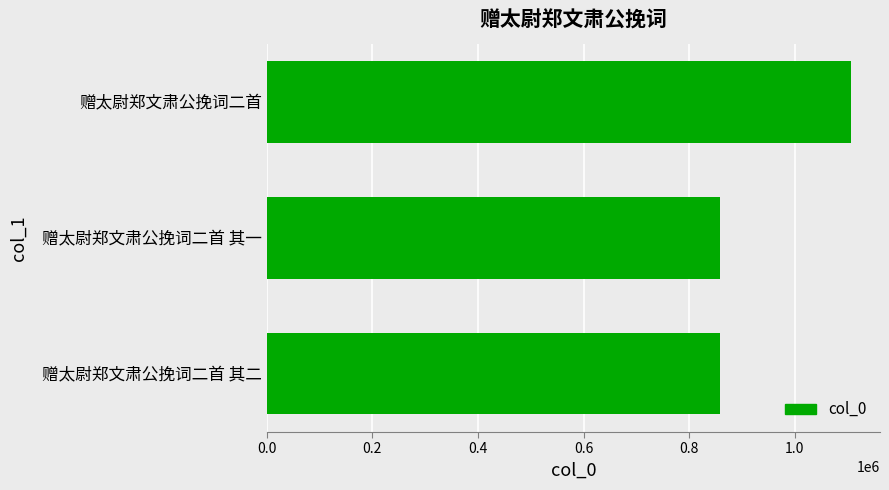

How many bars are there in total?

3